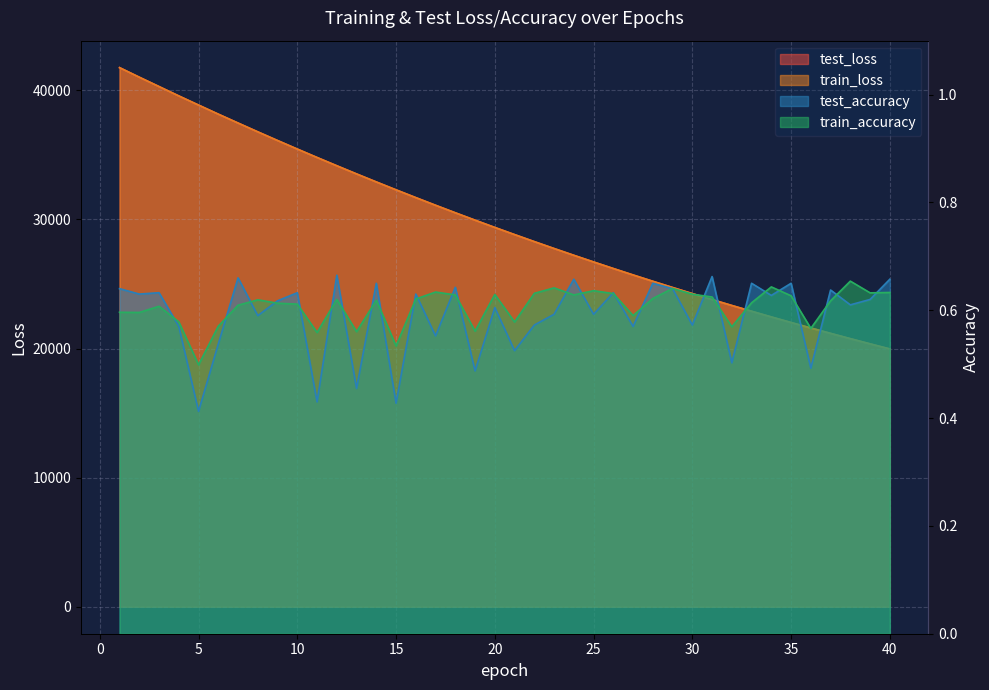

What is the value of the test_accuracy point at the 2nd from the left?

0.6